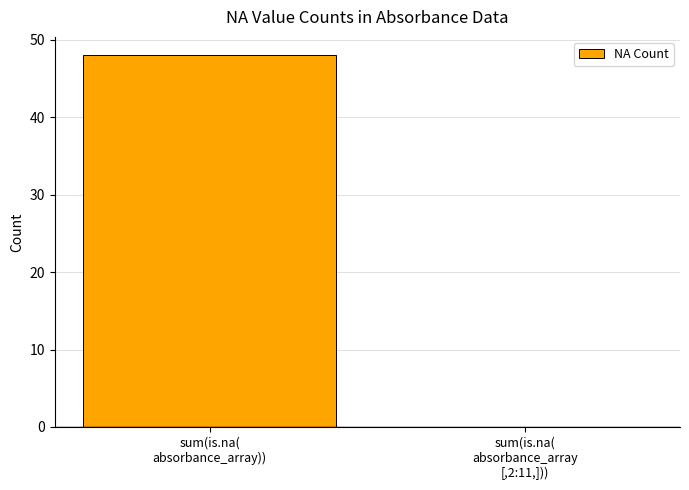

Are the bars horizontal?

No